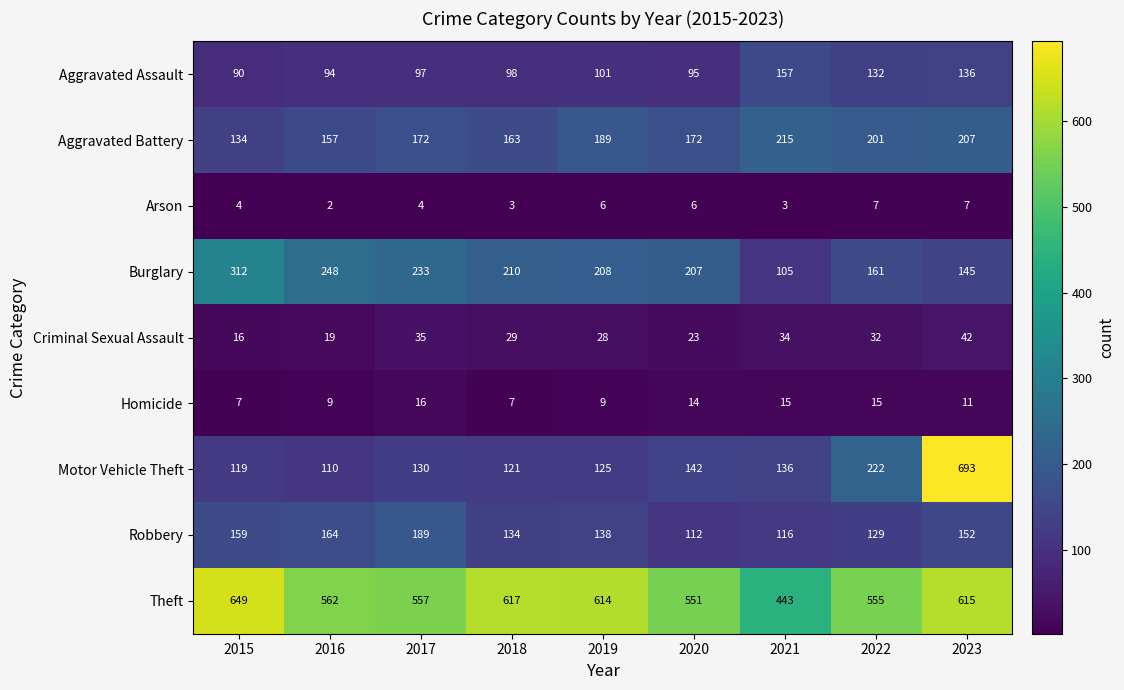

At which category does the chart reach its minimum across all series?

2016